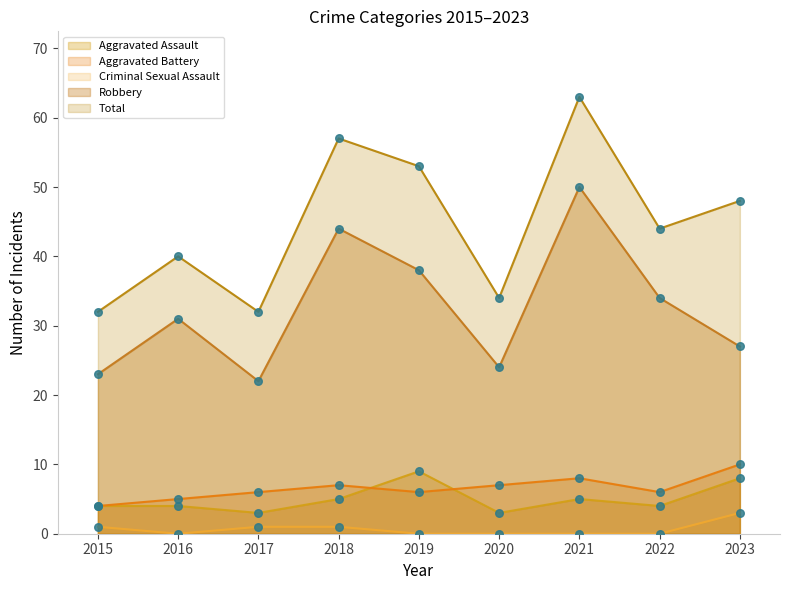

Which series has the widest spread of Y values?

Total